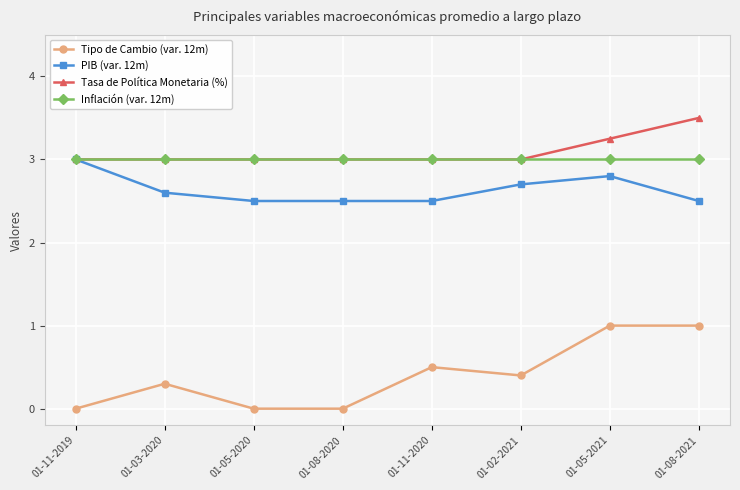

What is the average value of the Inflación (var. 12m) series?

3.0